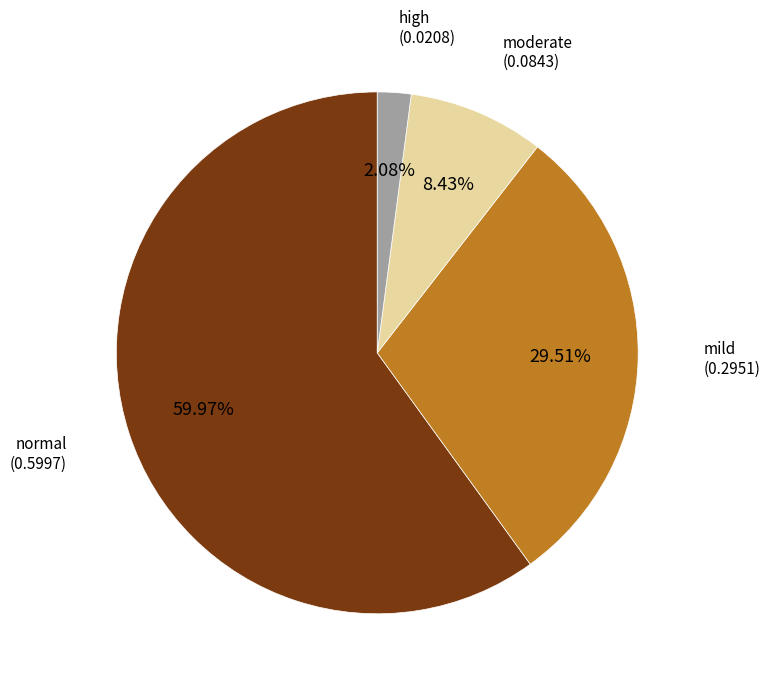

Is there any slice that represents more than half of the pie?

Yes